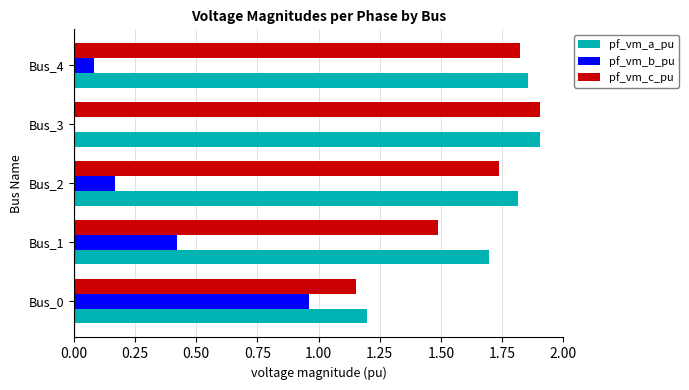

Which series changed the most between Bus_0 and Bus_3?

pf_vm_b_pu